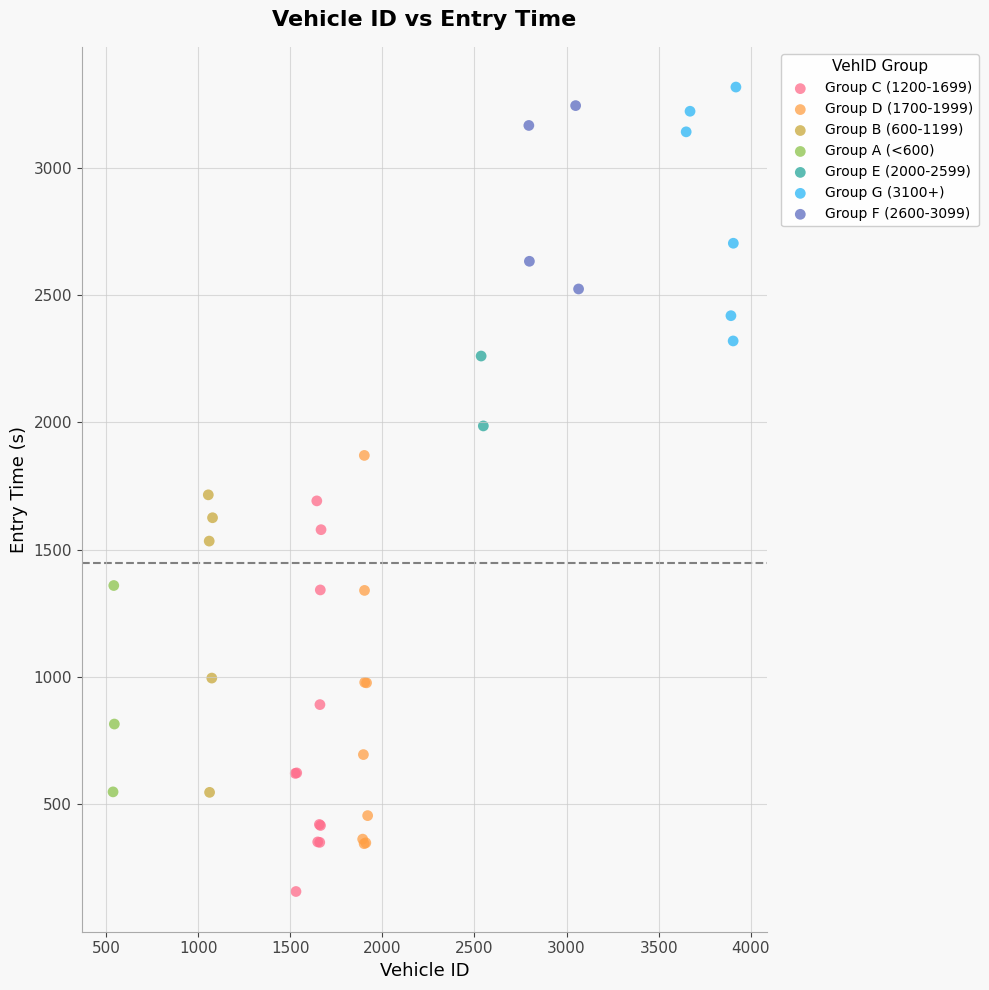

Which series reaches the minimum Y coordinate?

Group C (1200-1699)